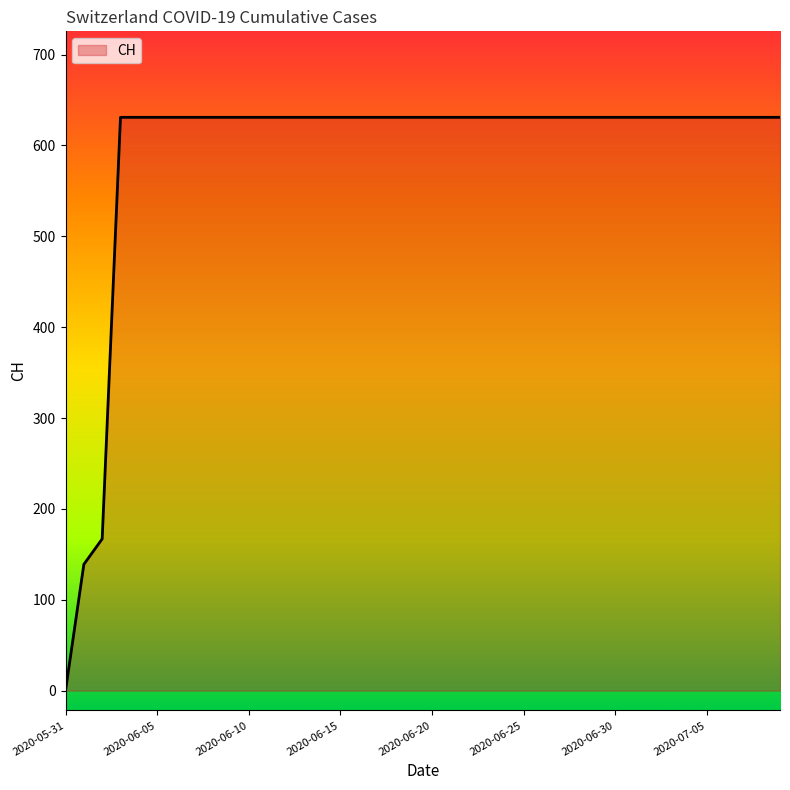

What is the difference between the maximum and minimum values?

631